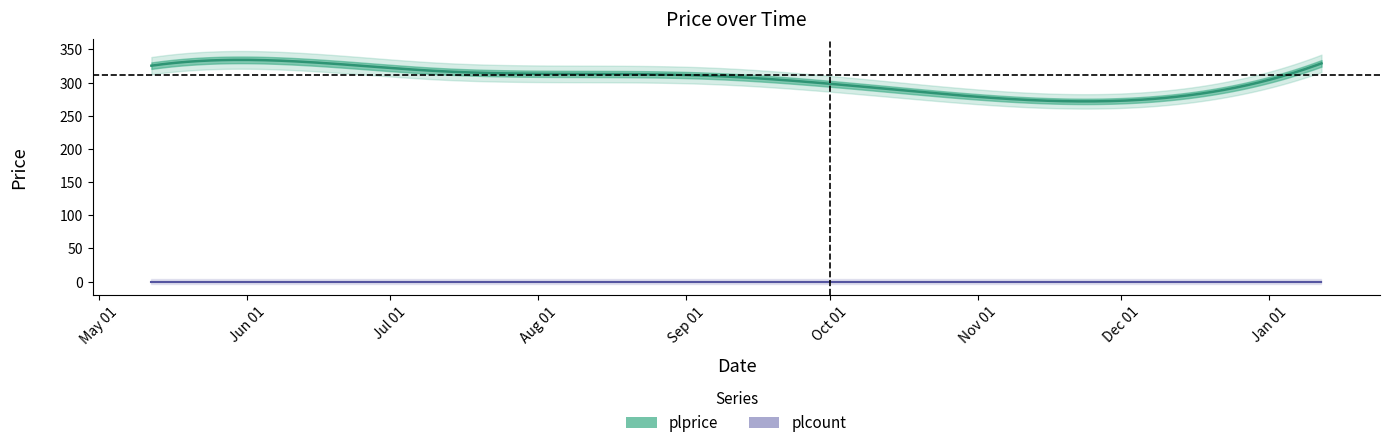

Which series changed the most between 2022-06-17 and 2022-10-13?

plprice